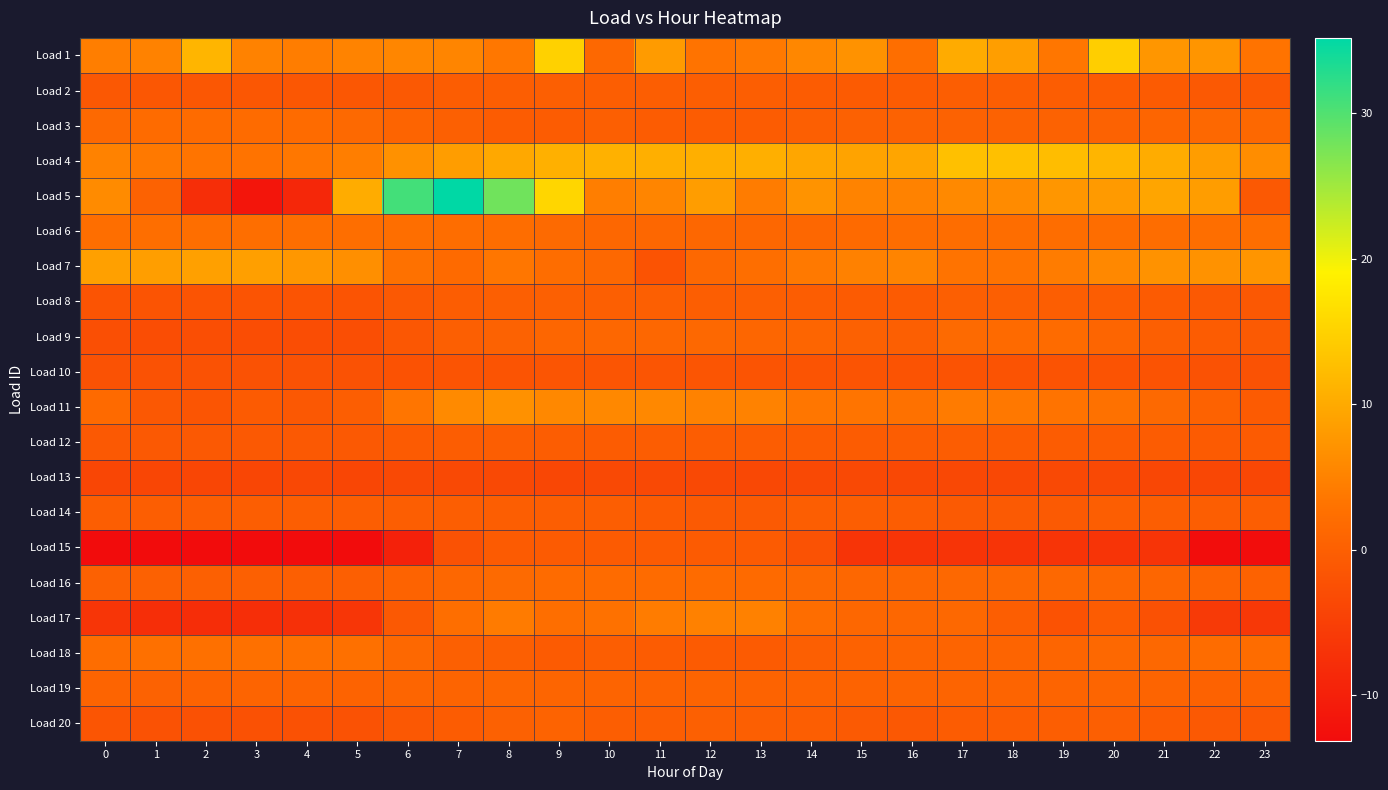

What is the difference between the highest and lowest values at 0?

21.9